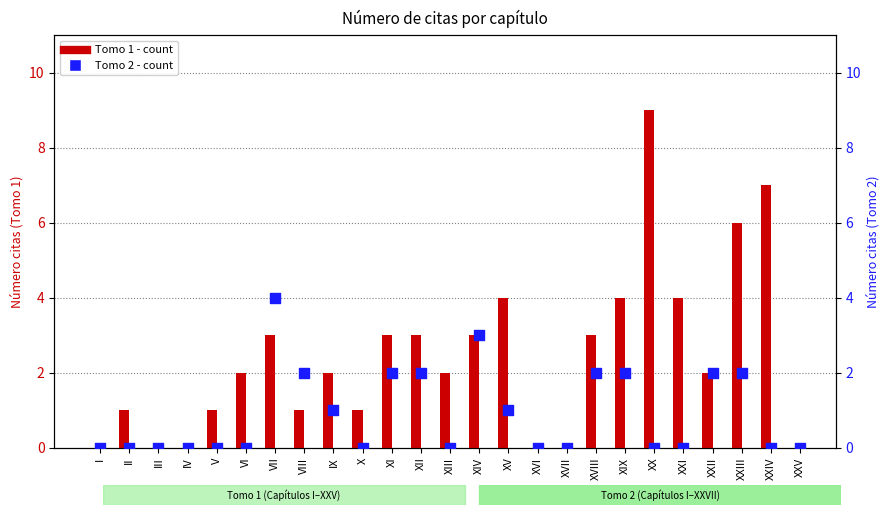

Which series contains the lowest Y value?

Tomo 1